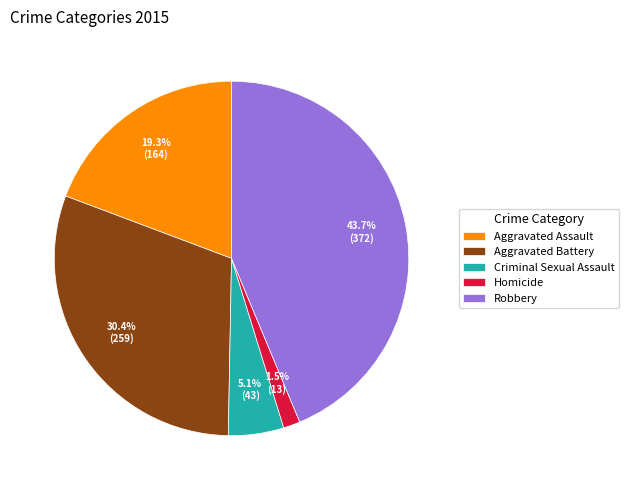

The Robbery slice represents 44% of the pie. True or false?

True